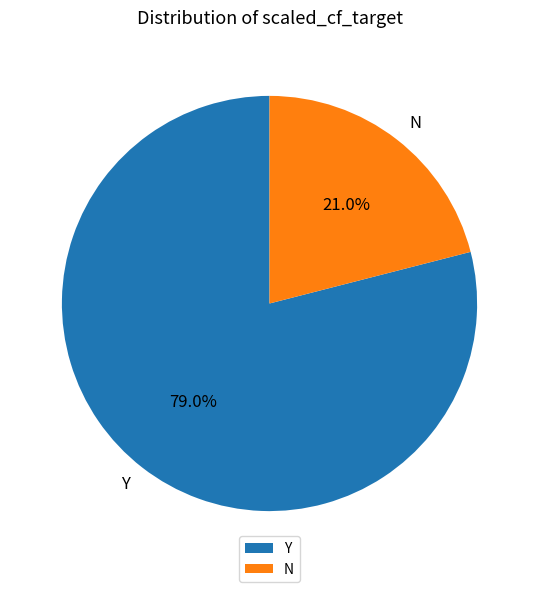

Rank the categories by value from lowest to highest.

N, Y